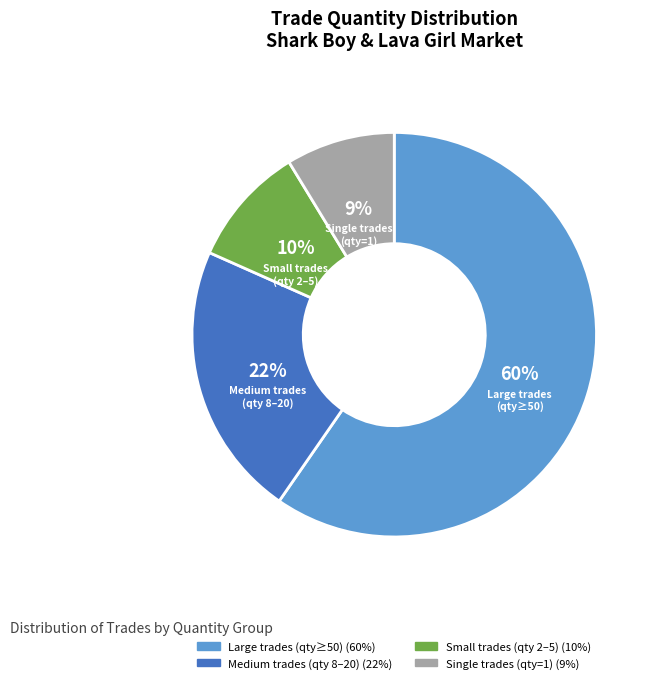

Does any single category account for the majority?

Yes